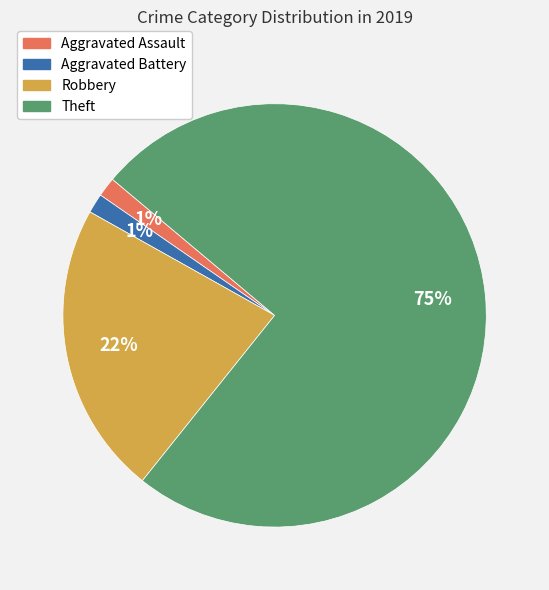

Is it true that Theft is 75% of the pie?

True